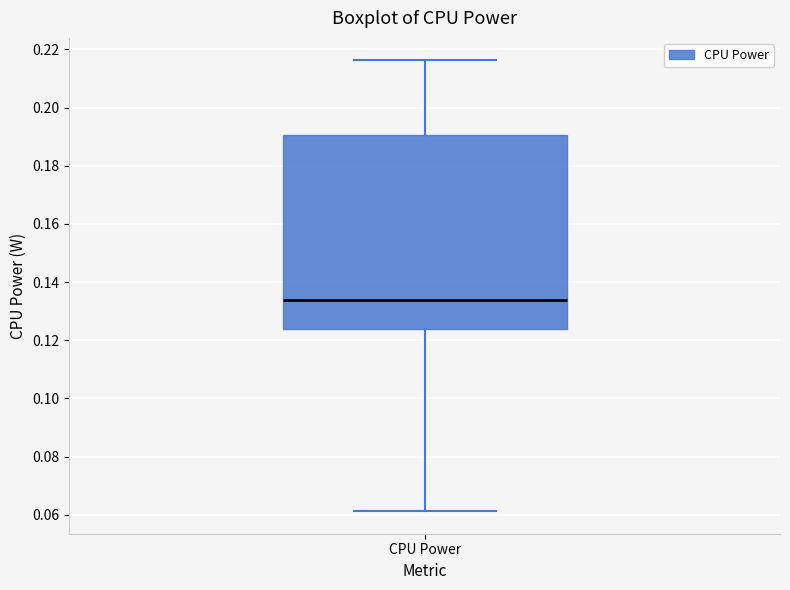

Where is the upper edge of the box for CPU Power on the y-axis? The values are not printed on the chart, so give them approximately, as read against the axis.

0.190